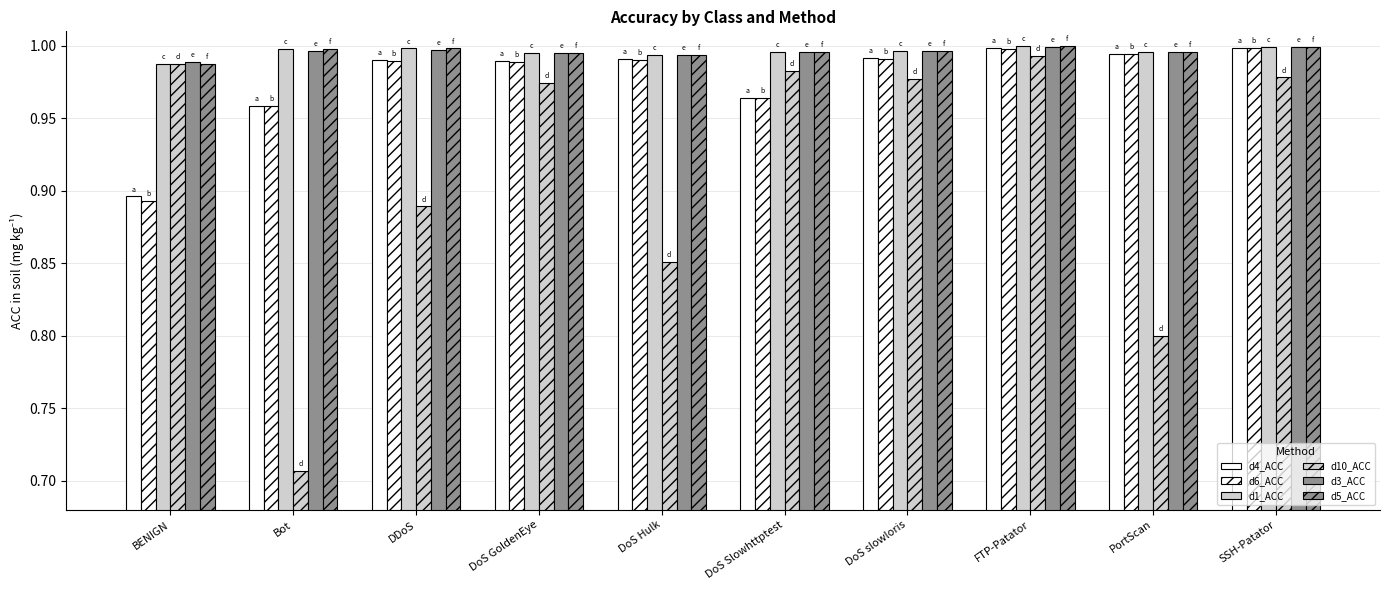

At which category does the chart reach its peak across all series?

FTP-Patator